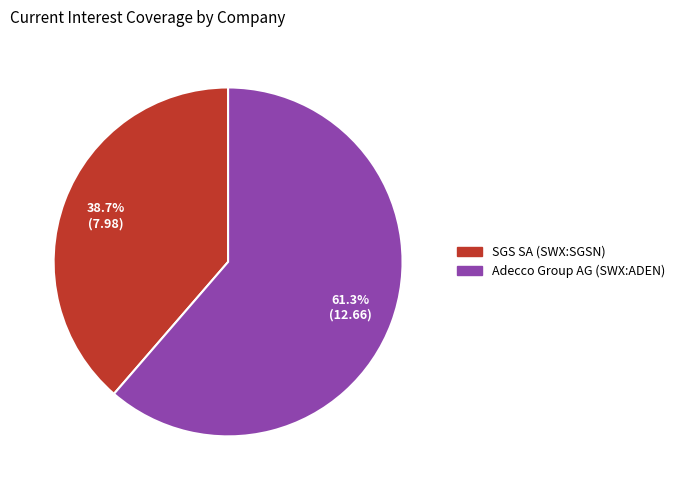

Count the number of slices in the pie.

2